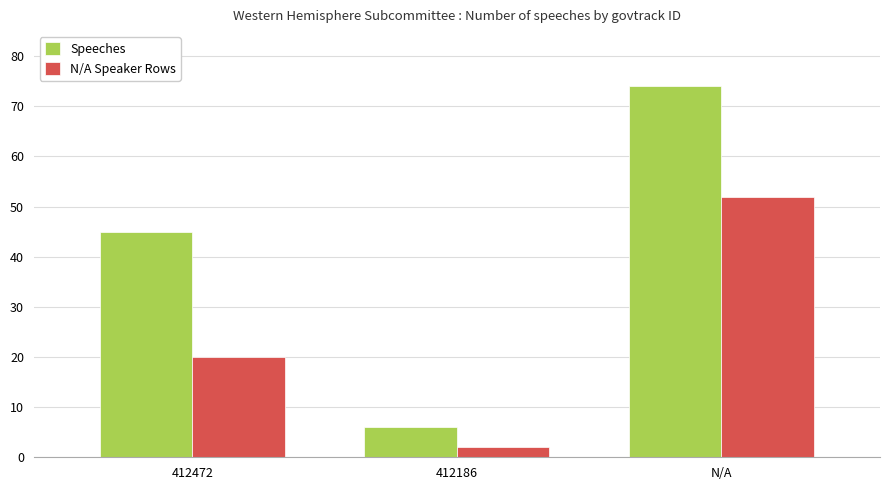

What is the label of the 3rd bar from the left?

N/A